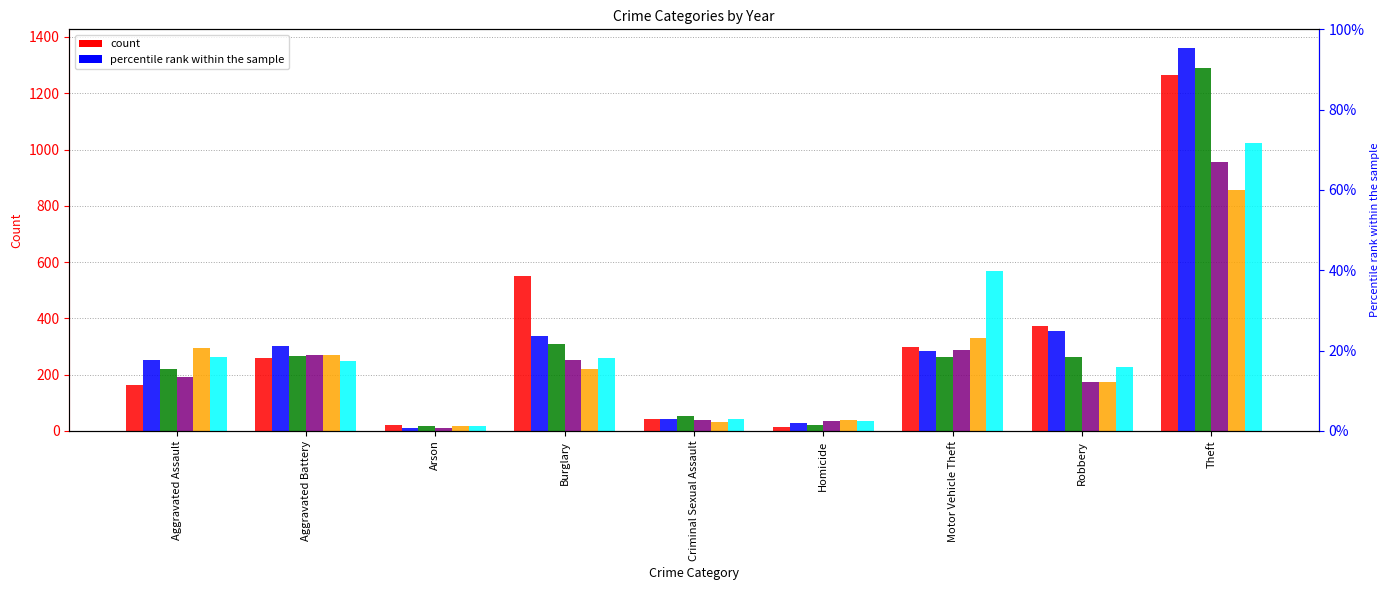

How many bars are there in total?

54